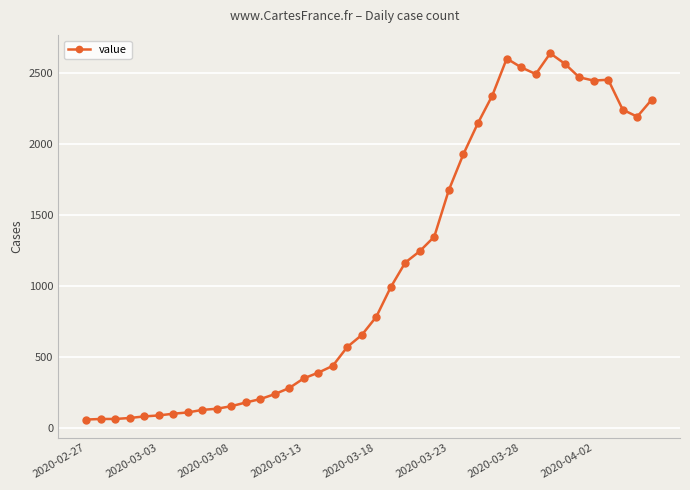

What is the minimum value shown in the chart?

61